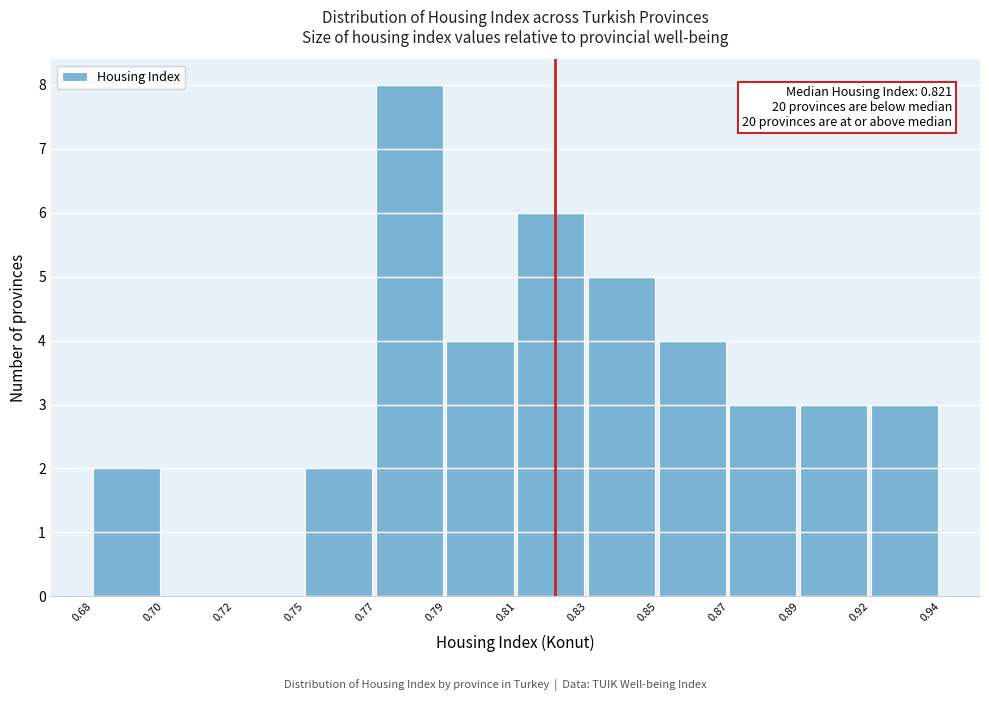

Reading right to left, list all the values displayed in this chart.

0.92=3	0.89=3	0.87=3	0.85=4	0.83=5	0.81=6	0.79=4	0.77=8	0.75=2	0.72=0	0.70=0	0.68=2